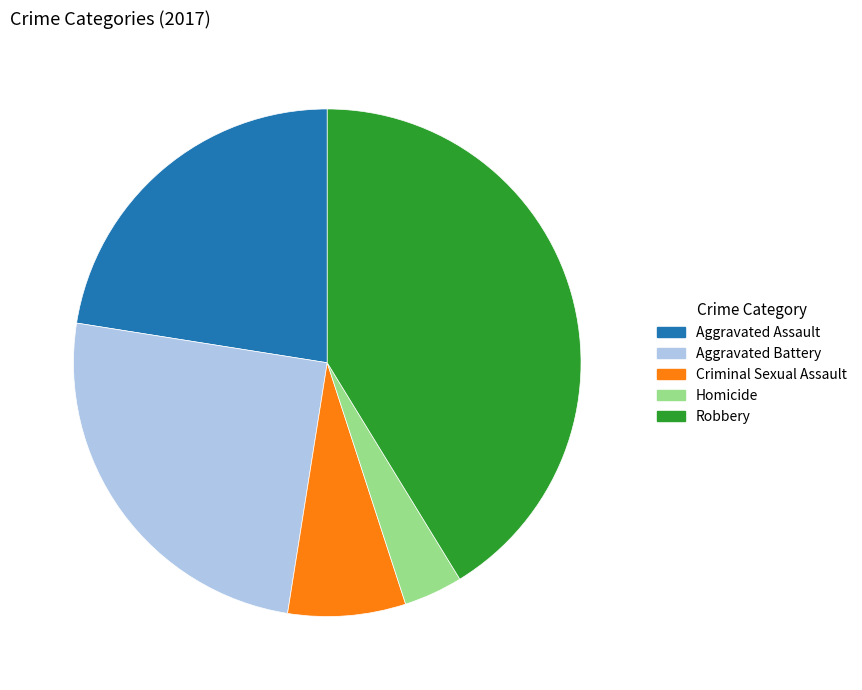

Is there a majority slice in this chart?

No